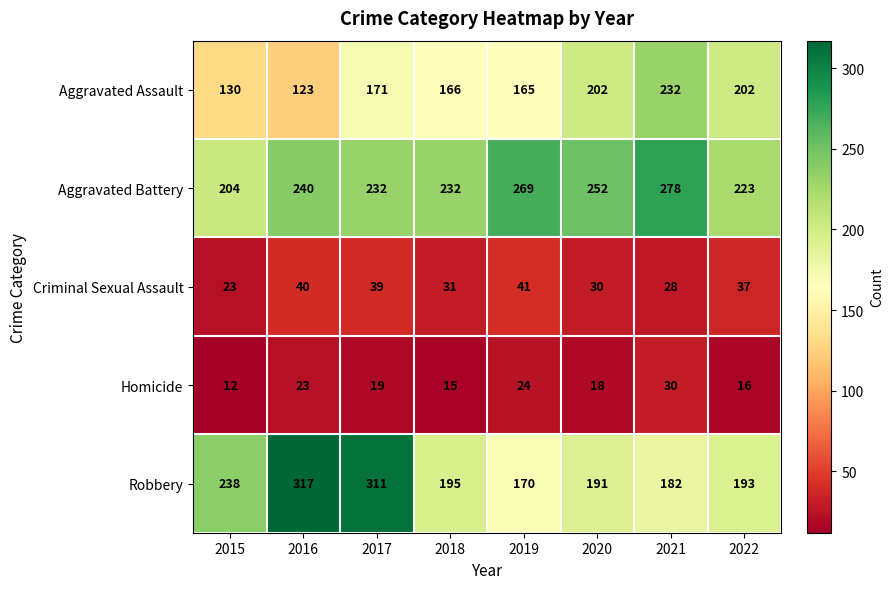

The Aggravated Assault series shows 82 at 2021. True or false?

False